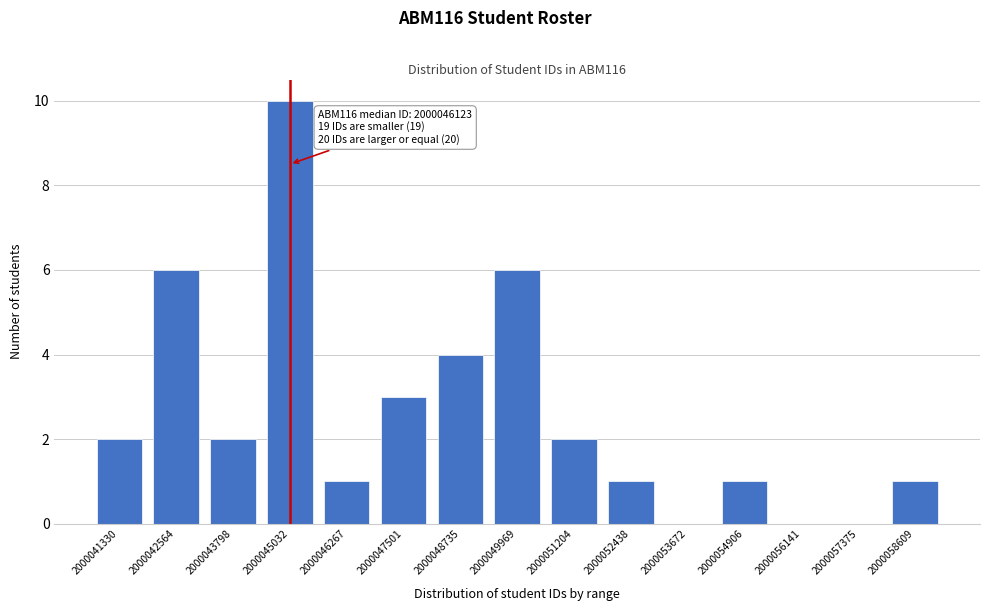

Reading left to right, extract all data points from this chart.

2000041330=2	2000042564=6	2000043798=2	2000045032=10	2000046267=1	2000047501=3	2000048735=4	2000049969=6	2000051204=2	2000052438=1	2000053672=0	2000054906=1	2000056141=0	2000057375=0	2000058609=1